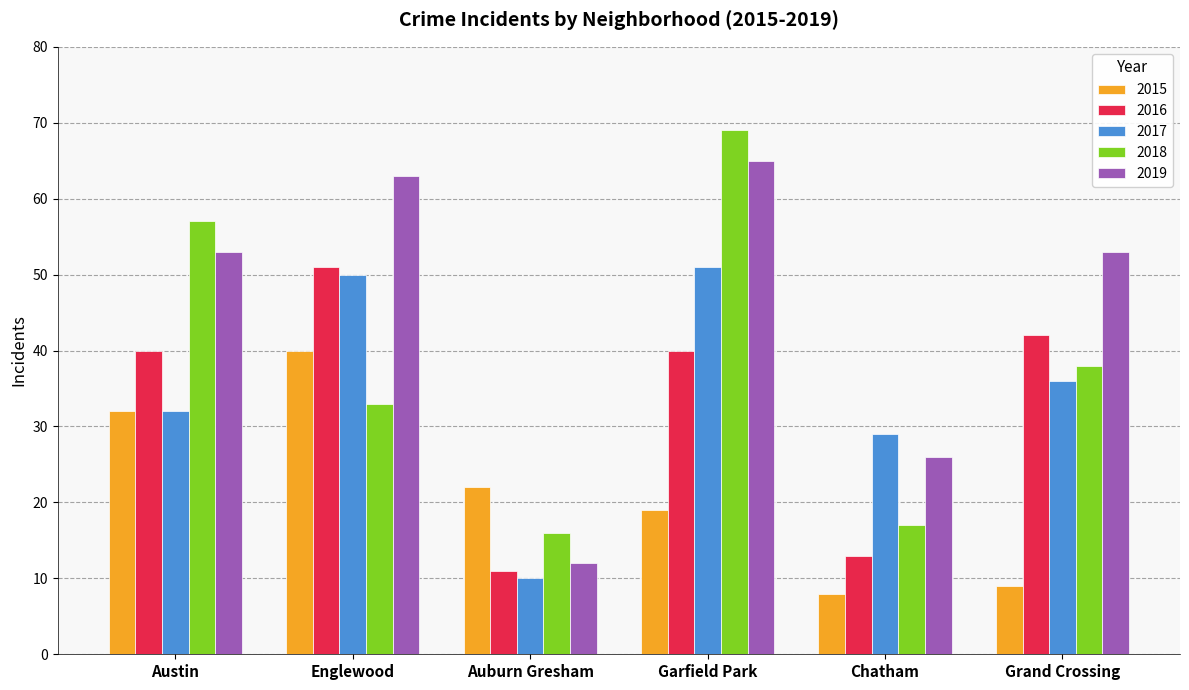

How many bars are there in total?

30